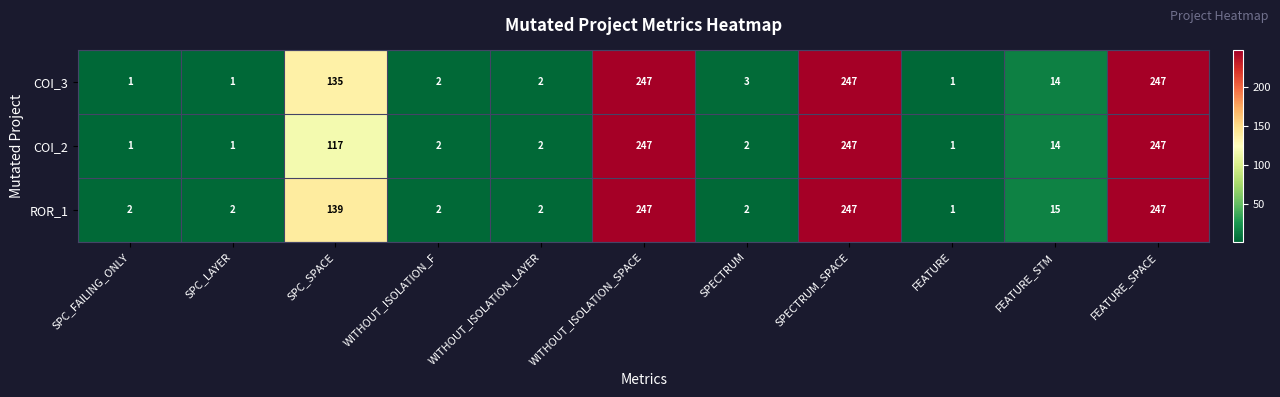

What is the total value across all series at WITHOUT_ISOLATION_LAYER?

6